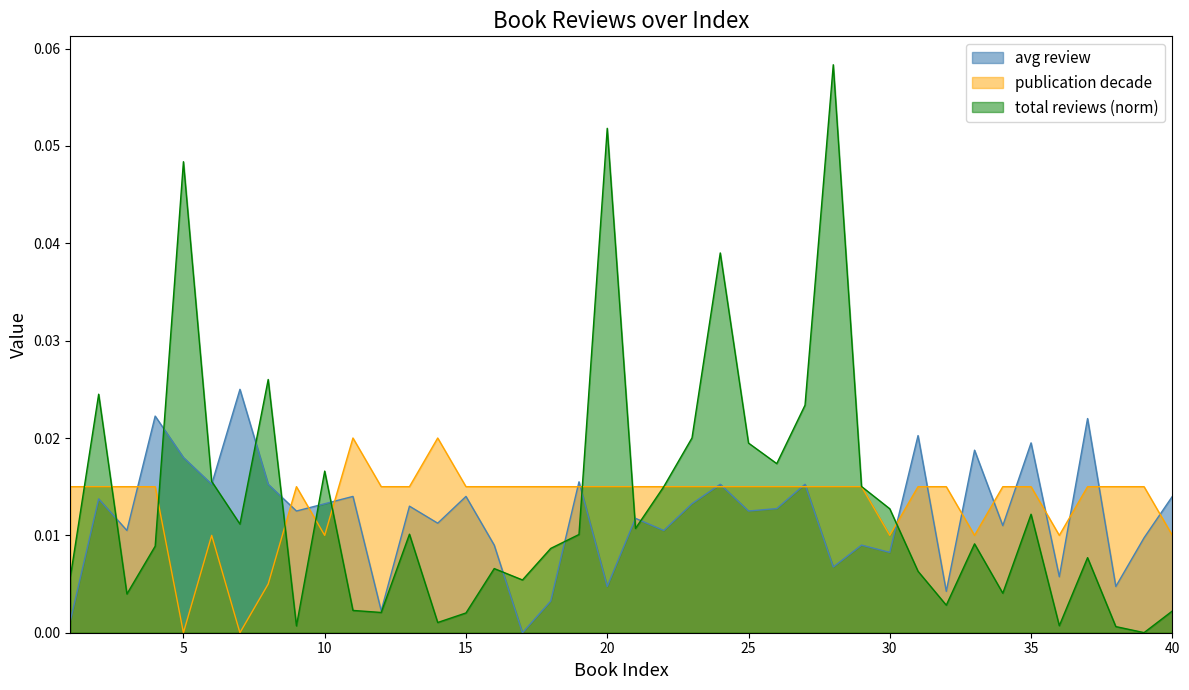

Count the number of categories in the chart.

40